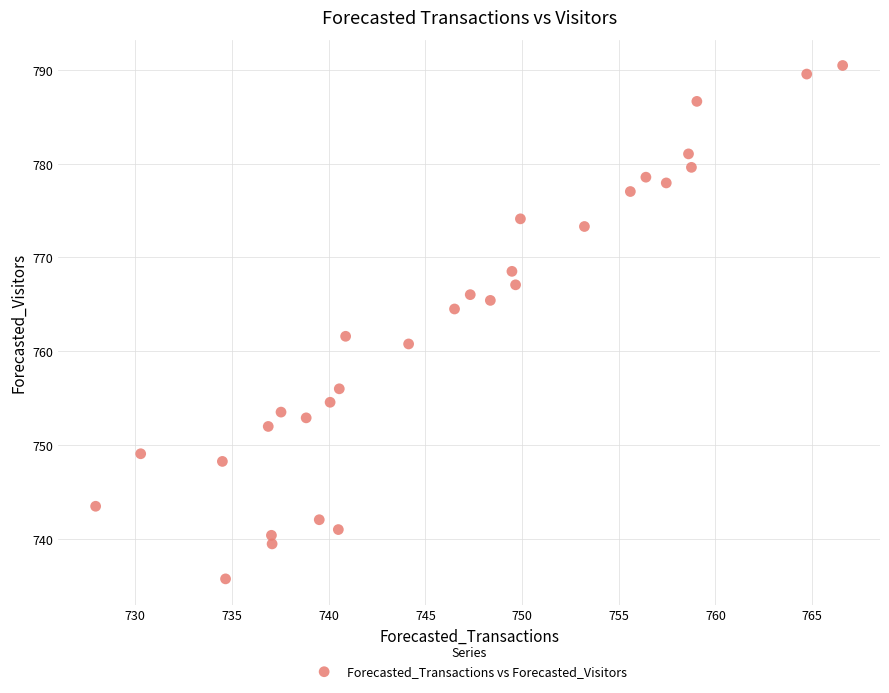

What is the range of X values (max minus min)?

38.6